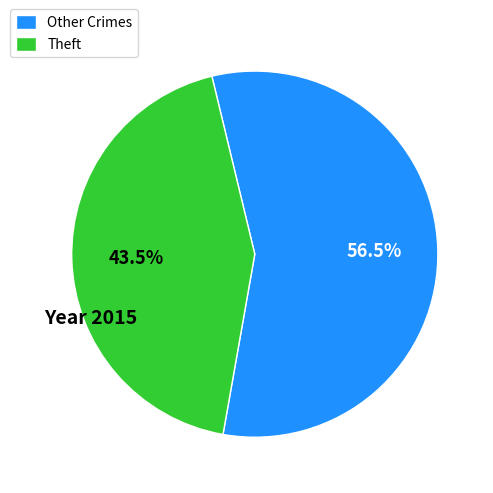

Count the number of slices in the pie.

2